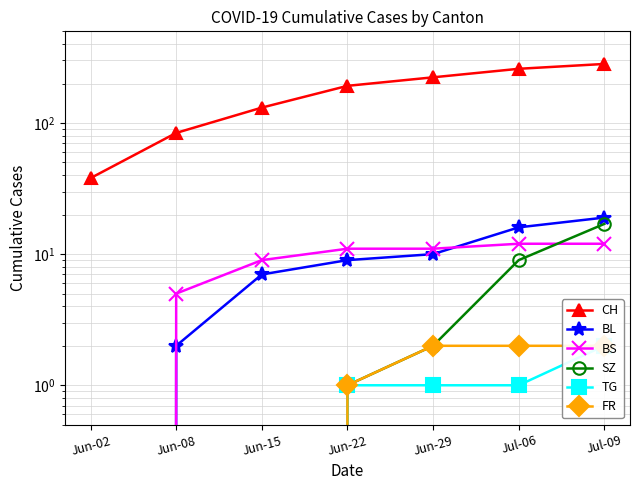

Does the chart display data point markers on the line(s)?

Yes